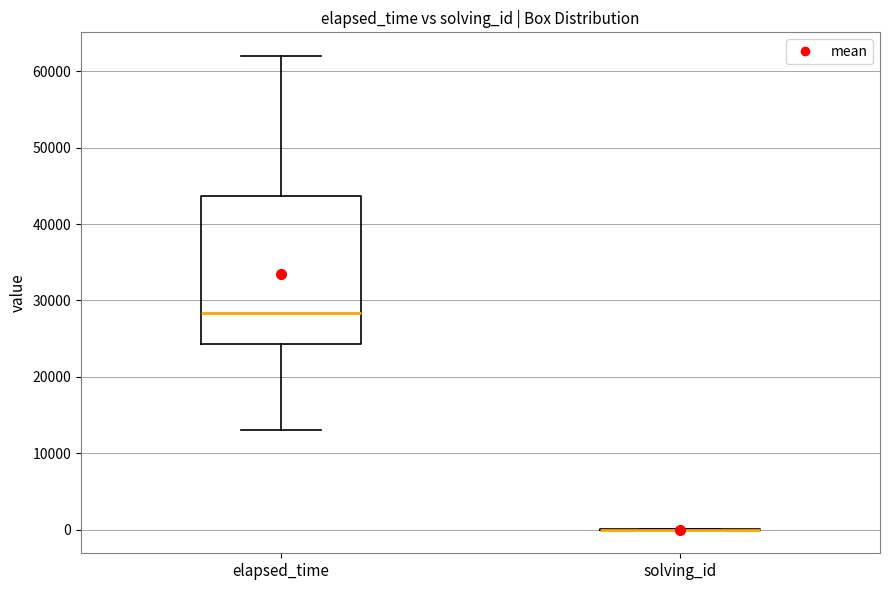

Where does the lower whisker of the box for elapsed_time end on the y-axis? The values are not printed on the chart, so give them approximately, as read against the axis.

13000